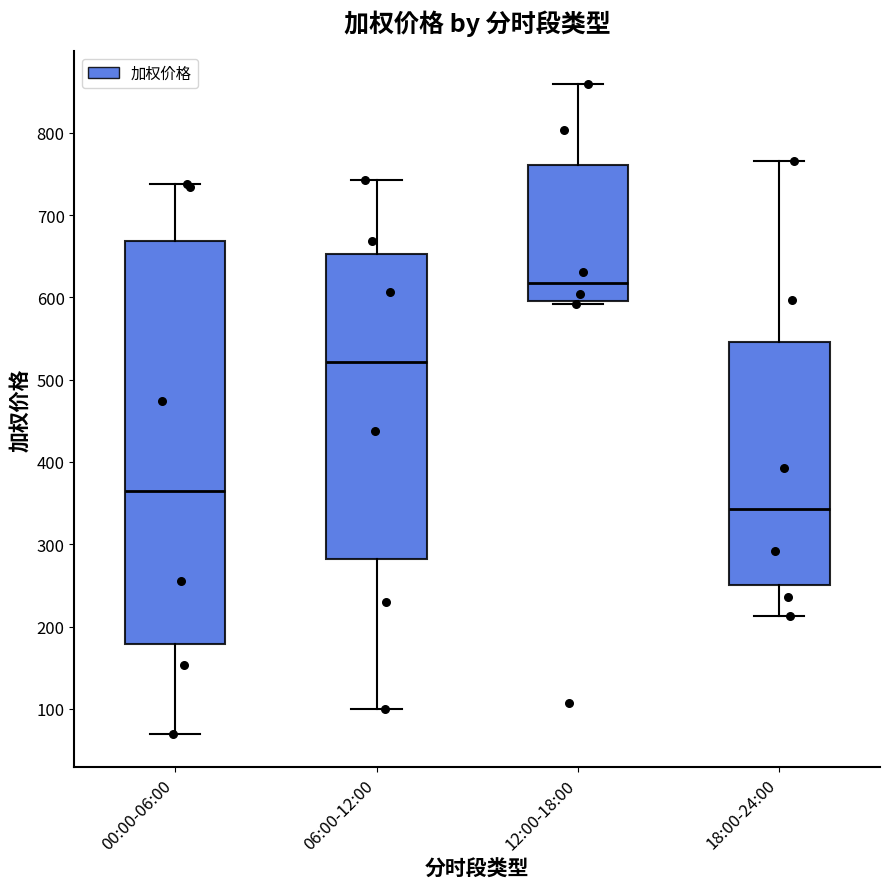

Comparing the boxes themselves (not the whiskers), which one is the tallest?

00:00-06:00